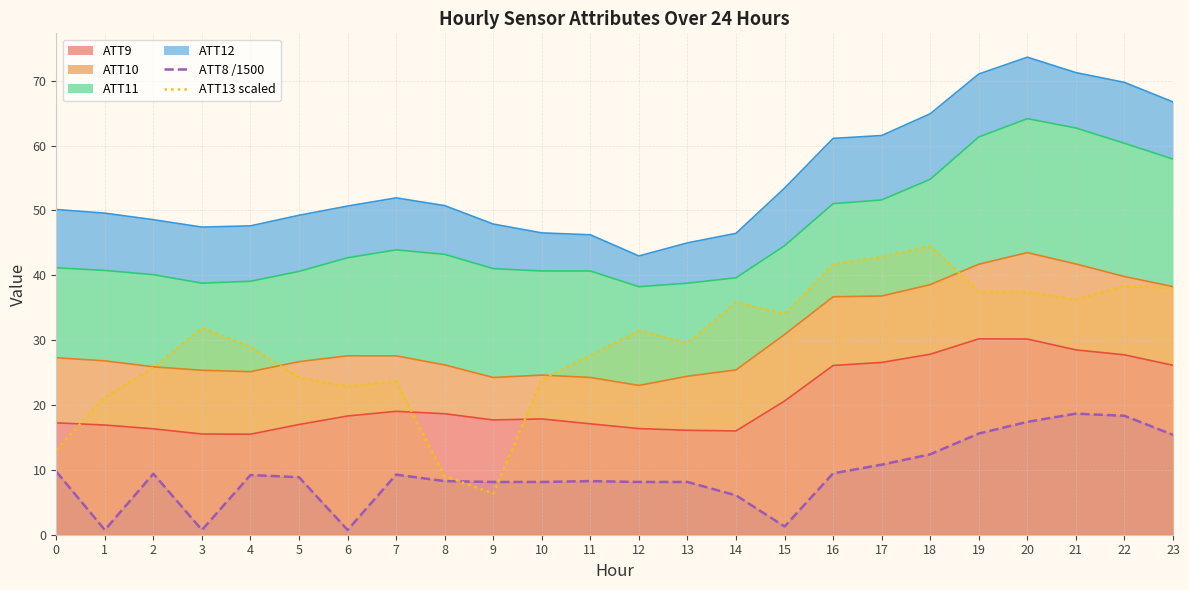

What is the sum of all ATT13 scaled values?

706.2